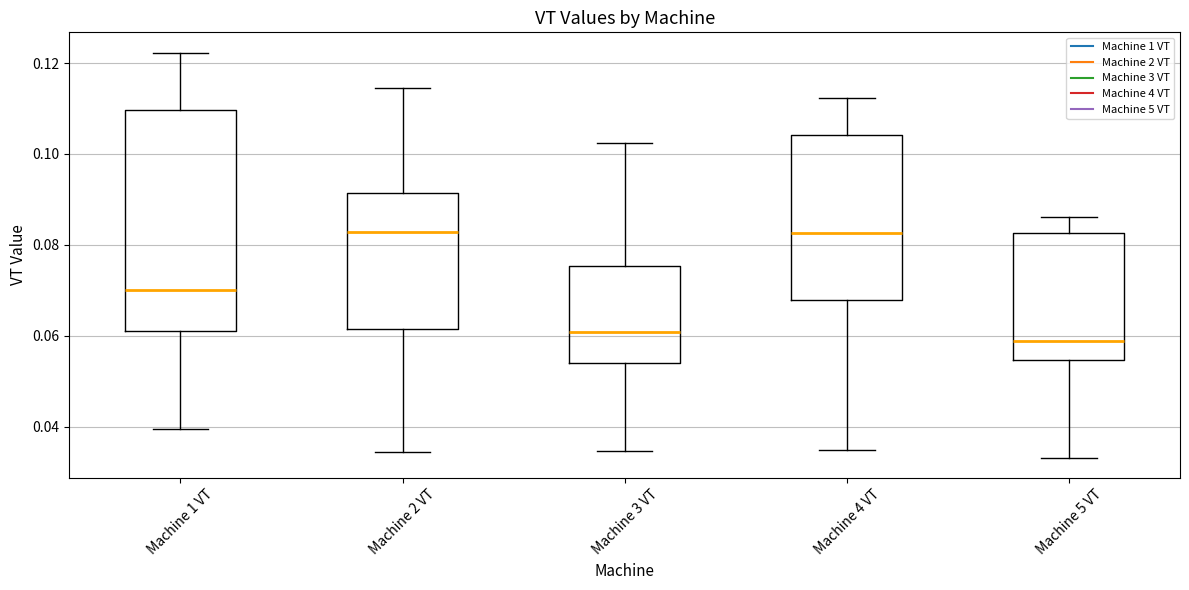

Reading left to right, transcribe this box plot: for each box, give where its median line is, the range the box spans, and where its two whiskers end, as read against the y-axis. The values are not printed on the chart, so give them approximately, as read against the axis.

Machine 1 VT: median 0.070, box 0.062 to 0.110, whiskers 0.040 to 0.122
Machine 2 VT: median 0.082, box 0.062 to 0.092, whiskers 0.034 to 0.114
Machine 3 VT: median 0.060, box 0.054 to 0.076, whiskers 0.034 to 0.102
Machine 4 VT: median 0.082, box 0.068 to 0.104, whiskers 0.034 to 0.112
Machine 5 VT: median 0.058, box 0.054 to 0.082, whiskers 0.034 to 0.086